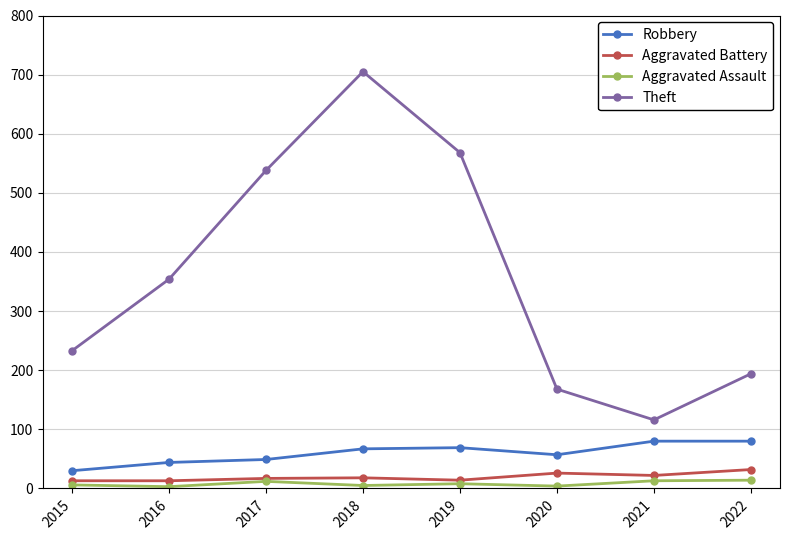

What is the difference between the second highest and minimum values in the Aggravated Assault series?

10